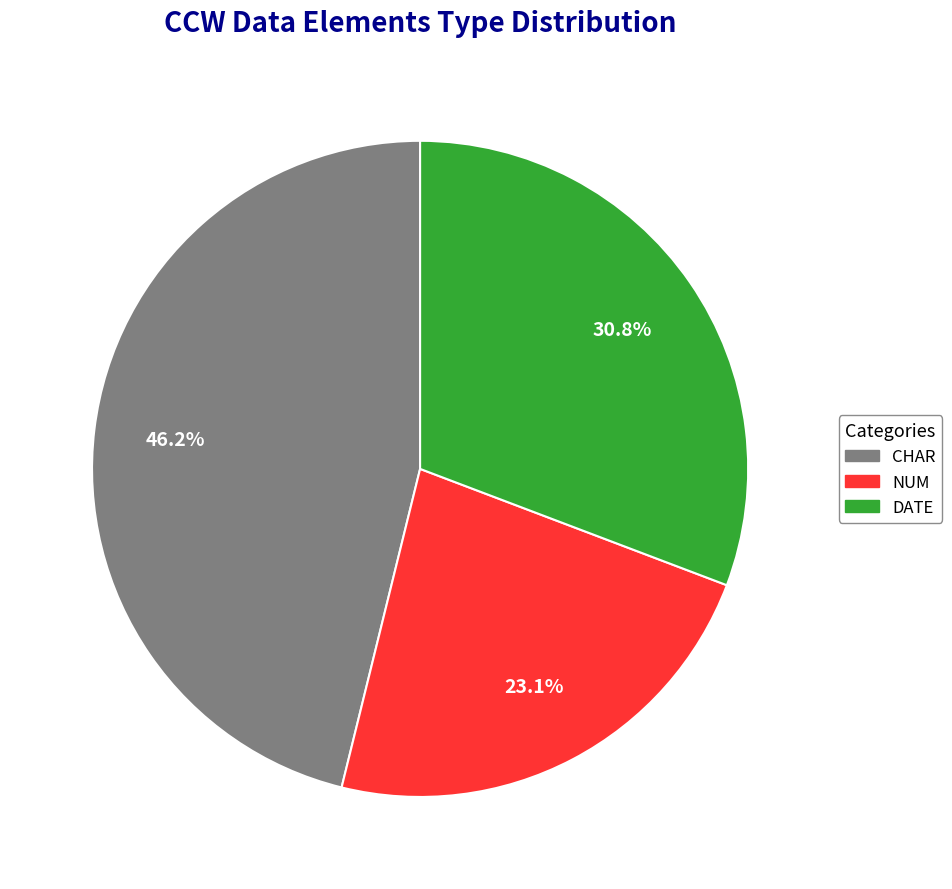

Does any single category account for the majority?

No